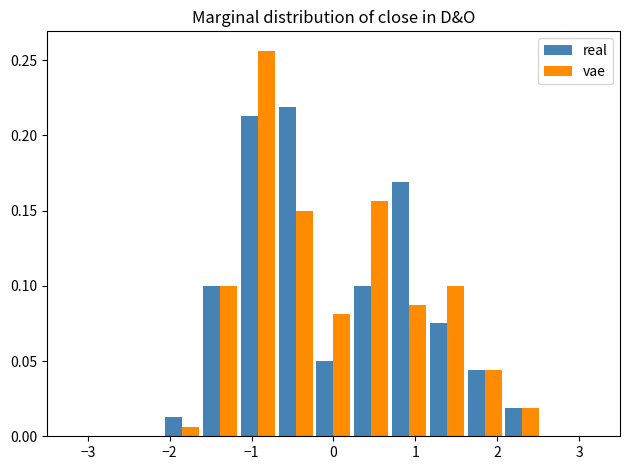

In the vae series, which range on the x-axis has the tallest bar?

-1.2 to -0.7